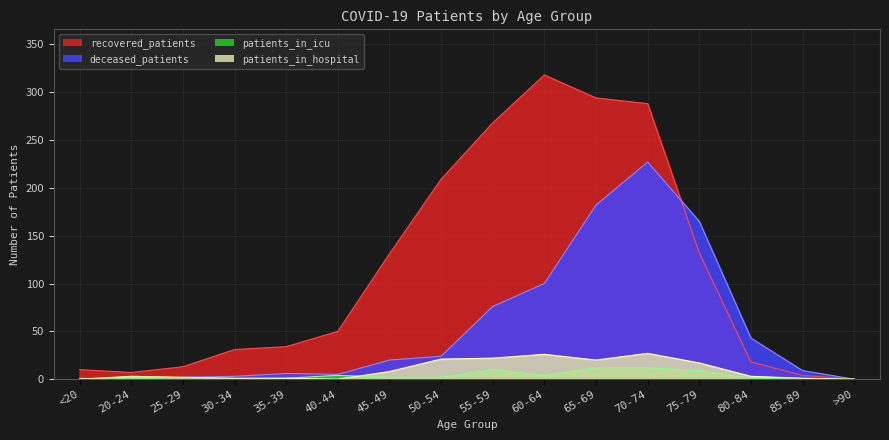

What is the label of the 15th point from the left?

85-89